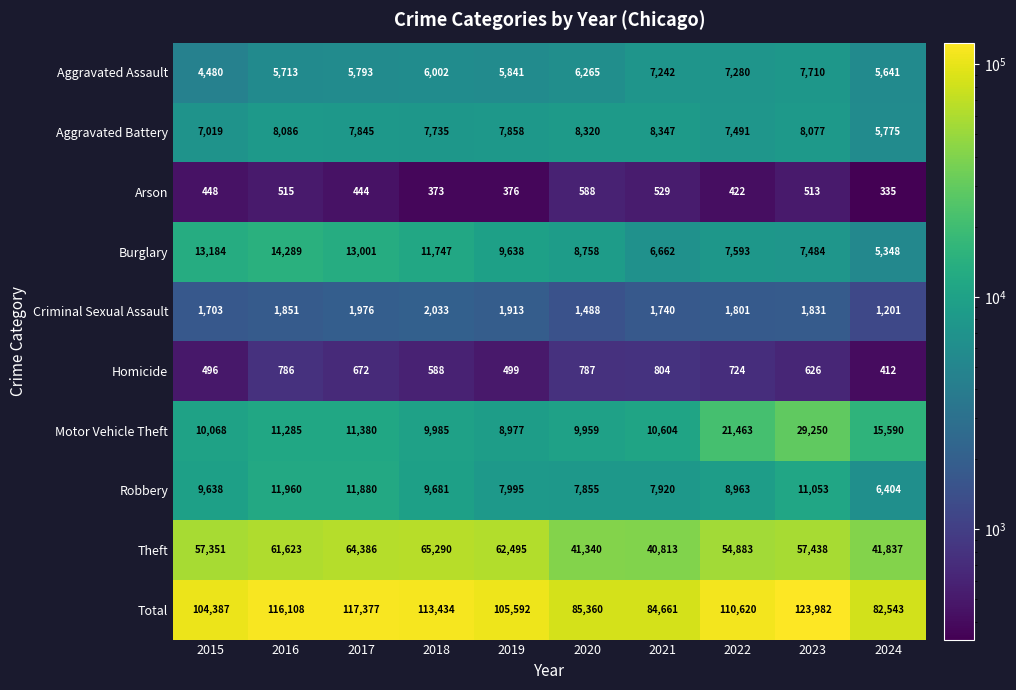

The Arson series shows 588 at 2020. True or false?

True